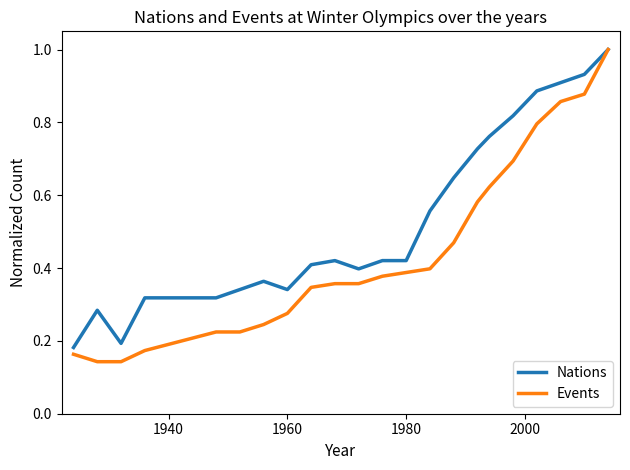

Which series has the largest range (max minus min)?

Events